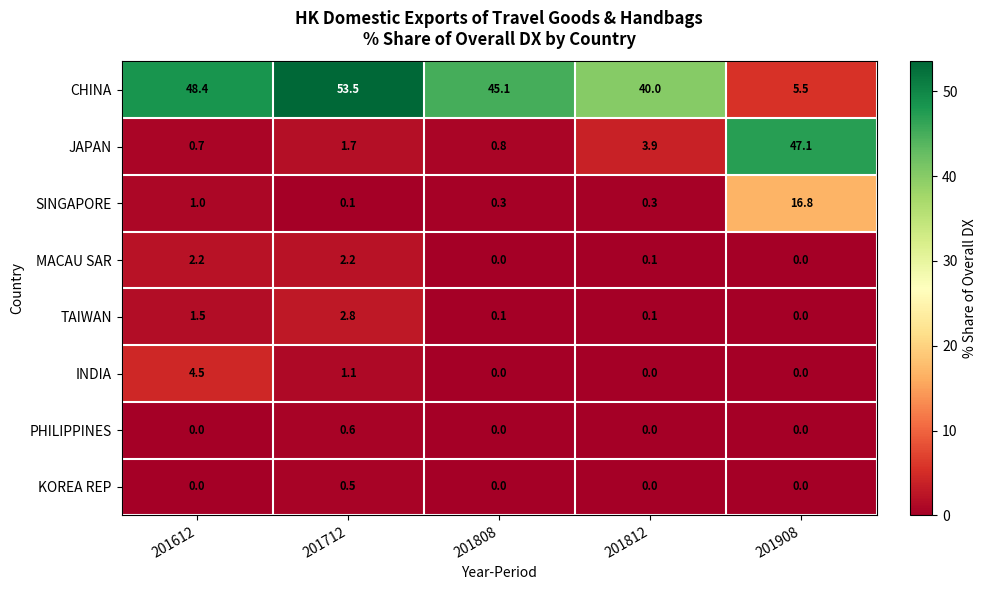

At which label is INDIA closest to 2?

201712